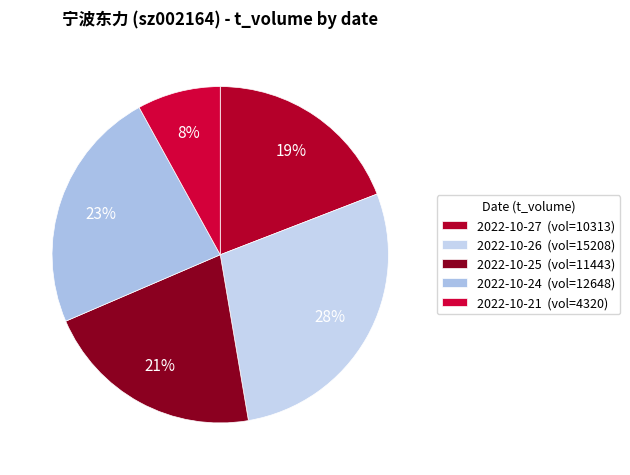

How many slices are in this pie chart?

5